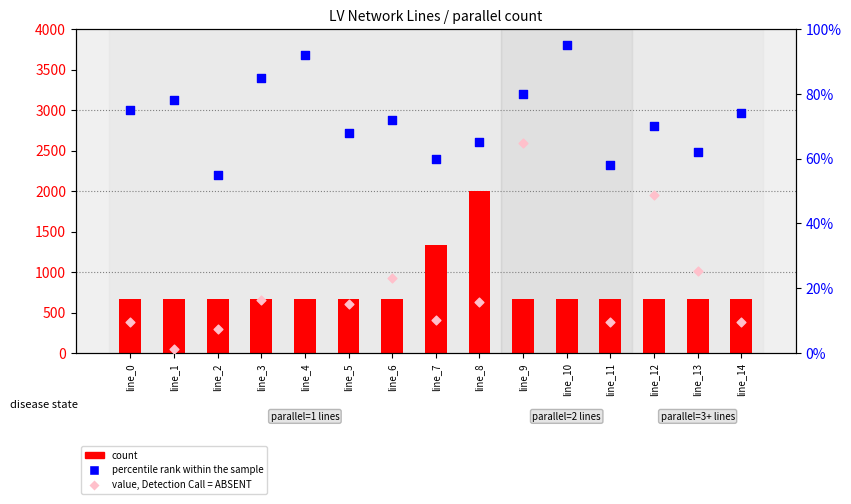

What are all the series names shown in the legend?

count, percentile rank within the sample, value, Detection Call = ABSENT